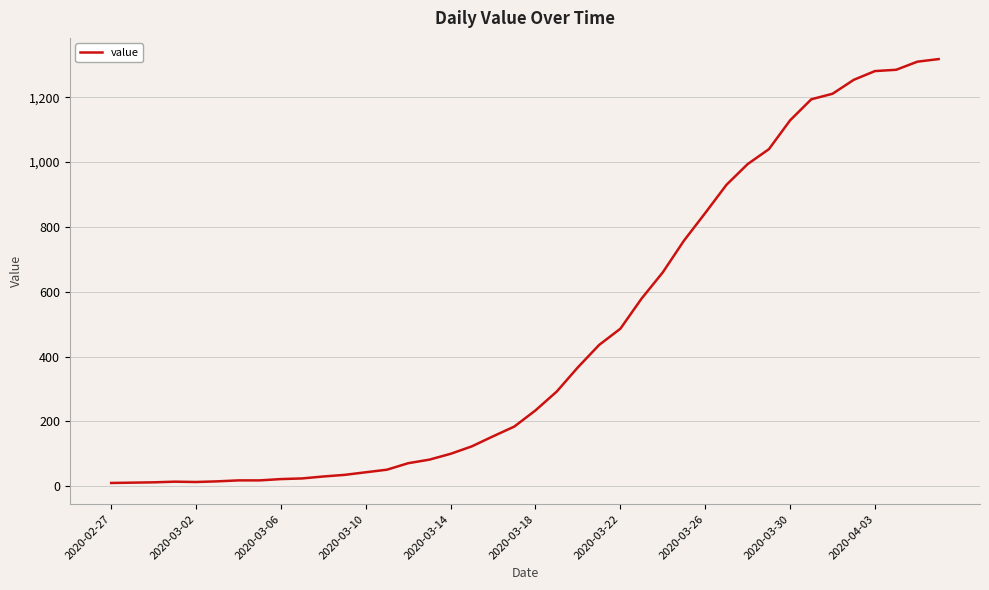

What is the difference between the maximum and minimum values?

1308